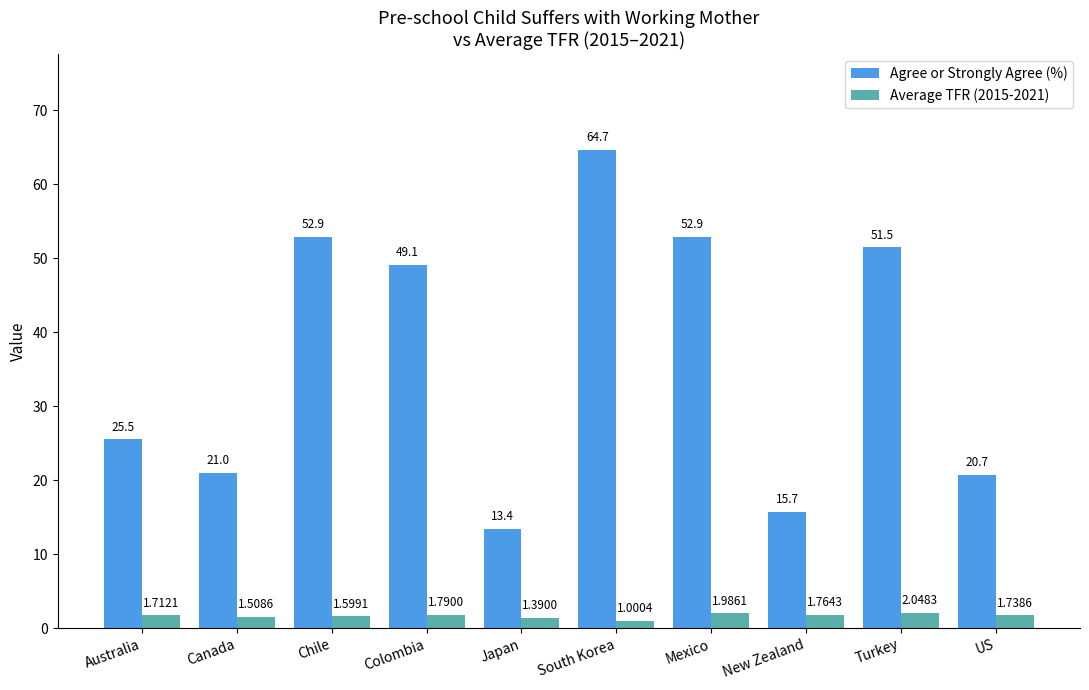

The value of Agree or Strongly Agree (%) at Japan is 13.4. True or false?

True